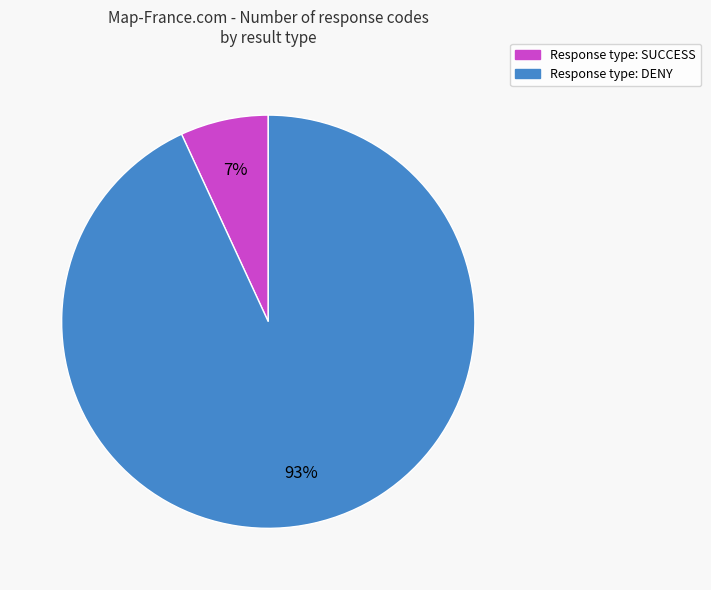

Count the number of slices in the pie.

2